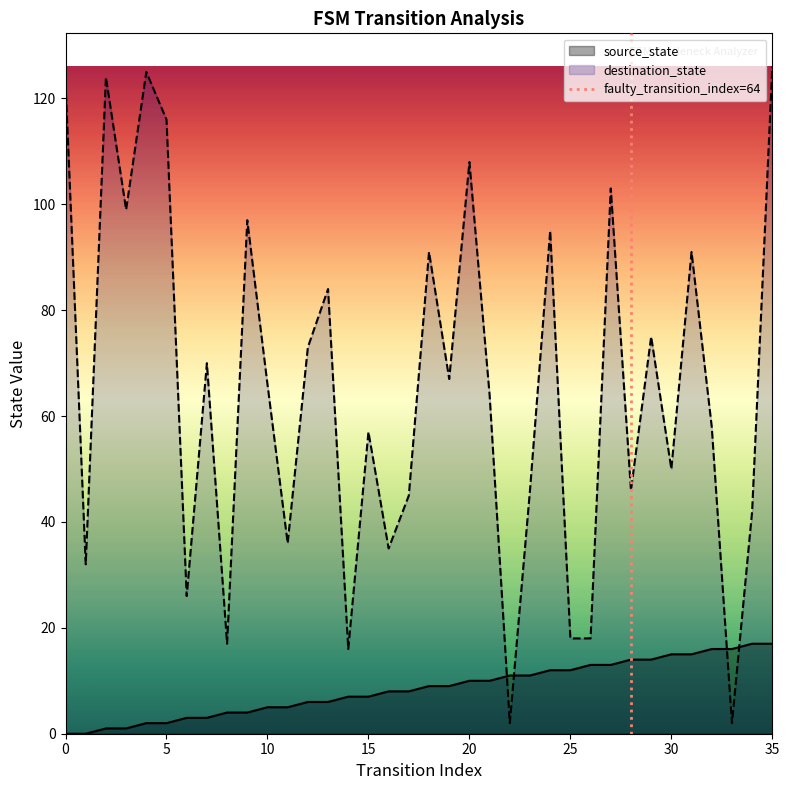

Which series ends up on top after the final intersection of source_state and destination_state?

destination_state